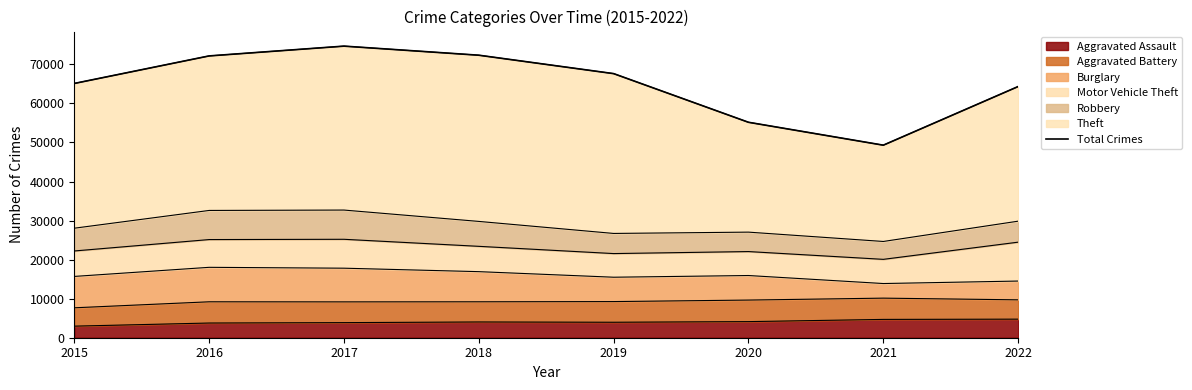

How many lines are shown in the chart?

1